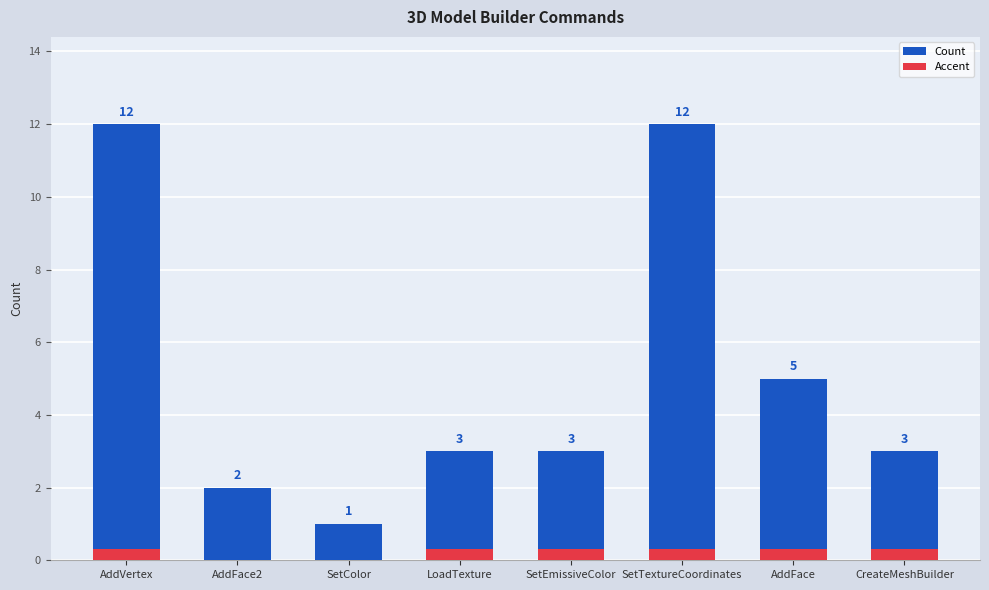

What is the difference between the Count values at AddFace2 and CreateMeshBuilder?

1.0